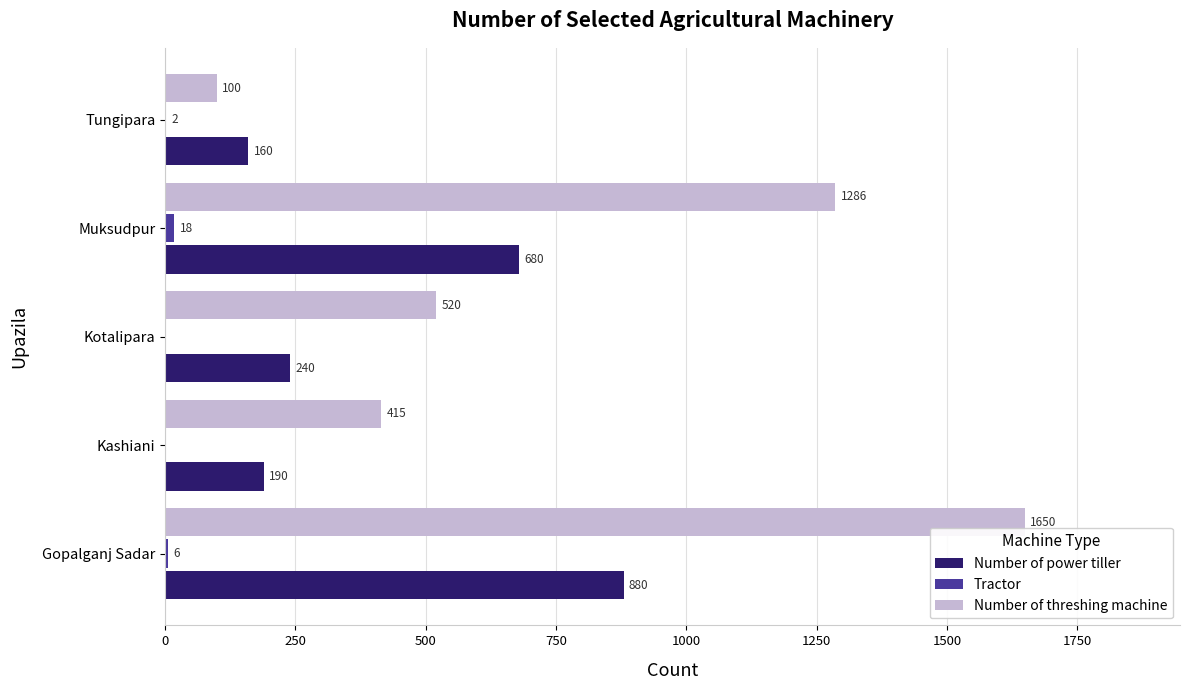

What is the total value across all series at Gopalganj Sadar?

2536